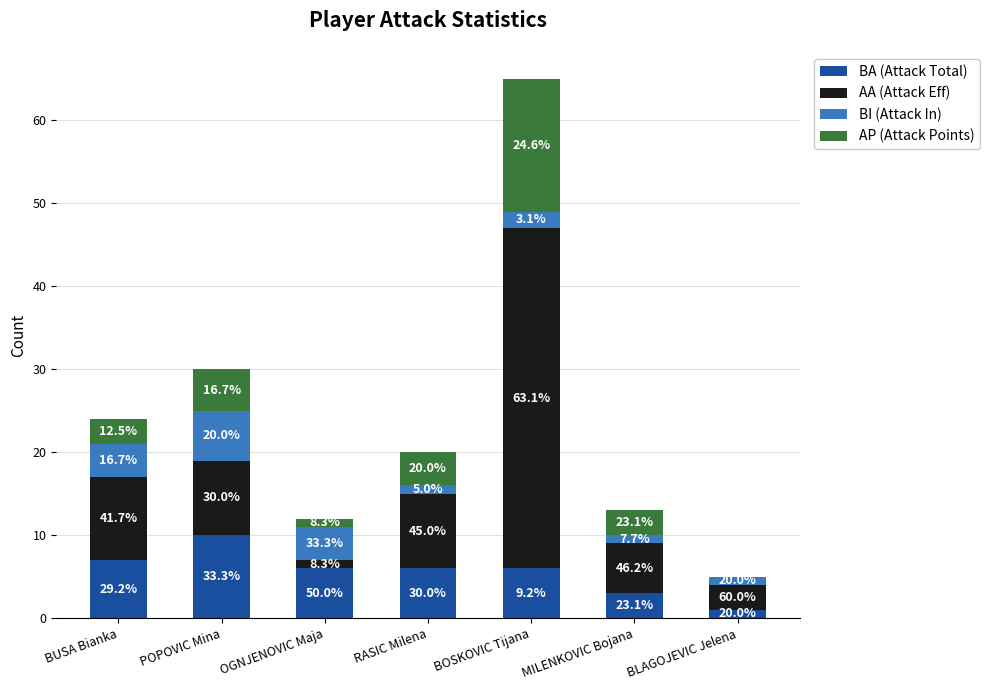

At POPOVIC Mina, list the series in order from smallest to largest.

AP (Attack Points), BI (Attack In), AA (Attack Eff), BA (Attack Total)